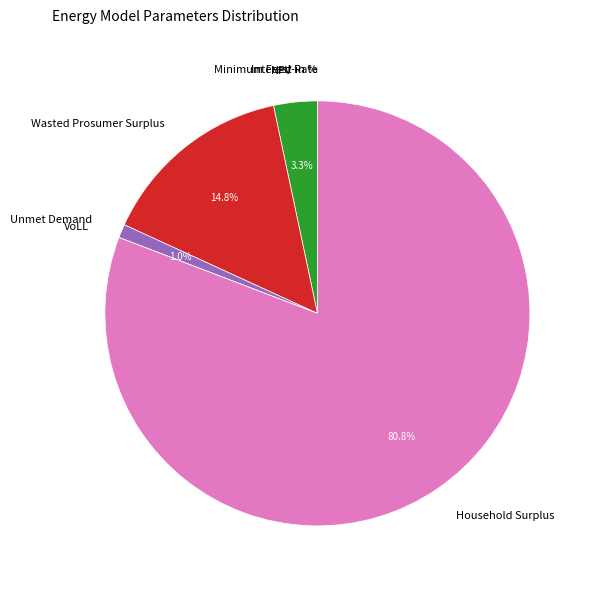

Which has a higher value, Unmet Demand or Household Surplus?

Household Surplus